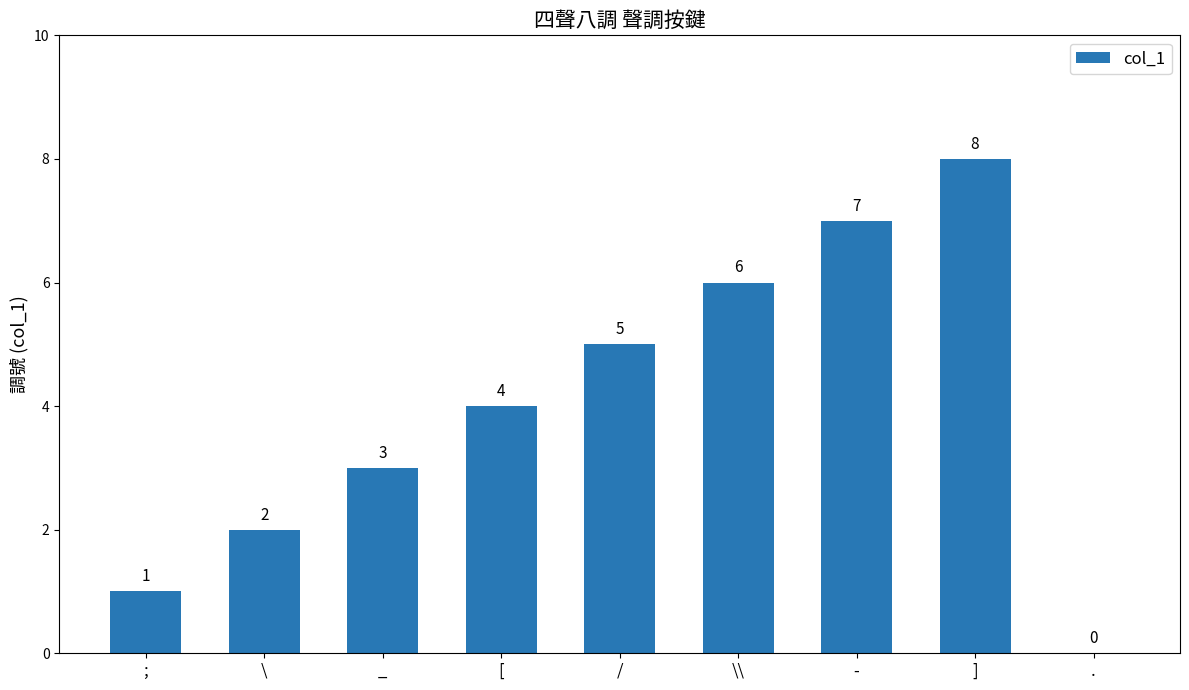

What is the sum of all values?

36